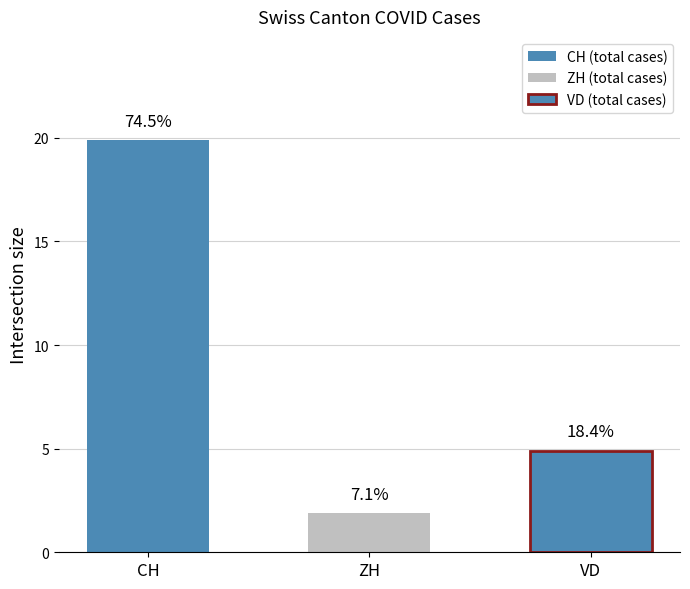

The VD series shows 2 at 2020-06-14. True or false?

False